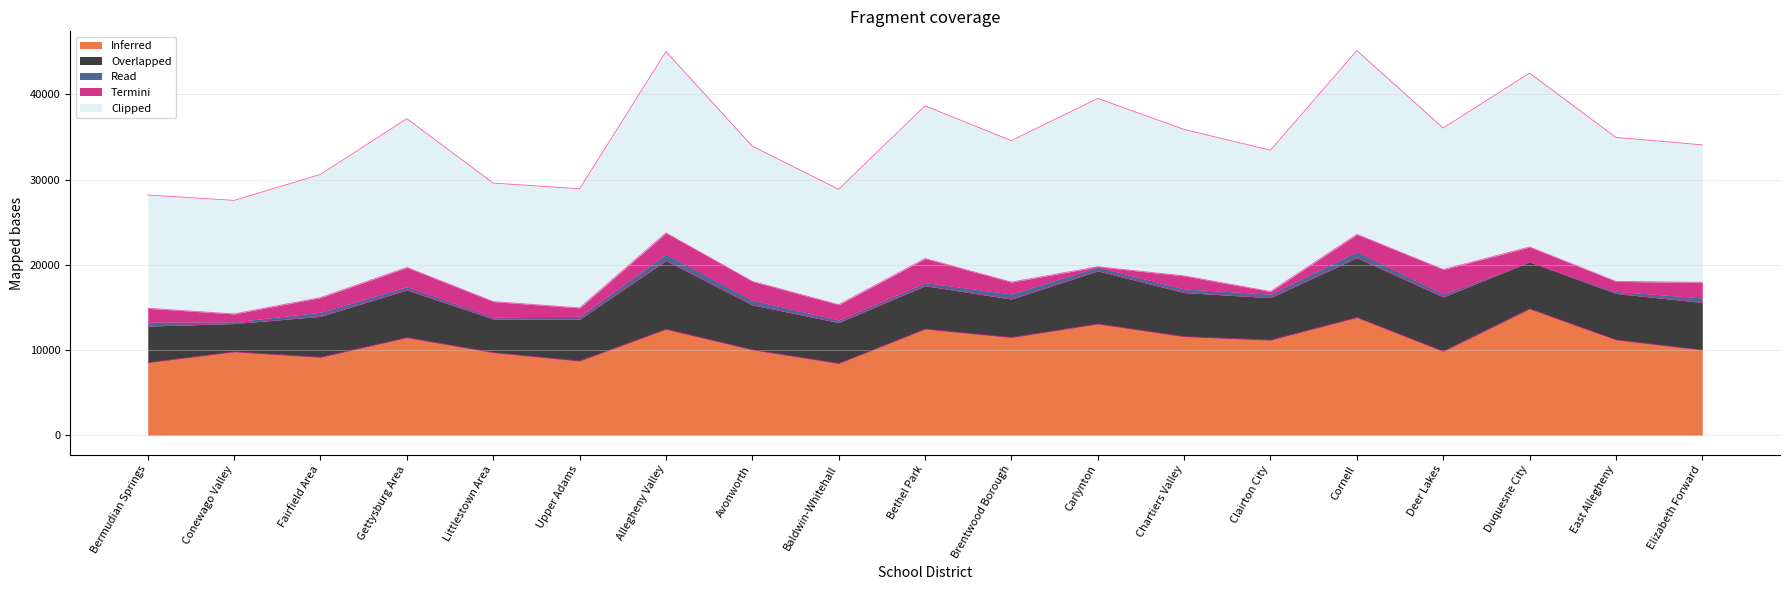

The value of Overlapped at Cornell is 11864.4. True or false?

False